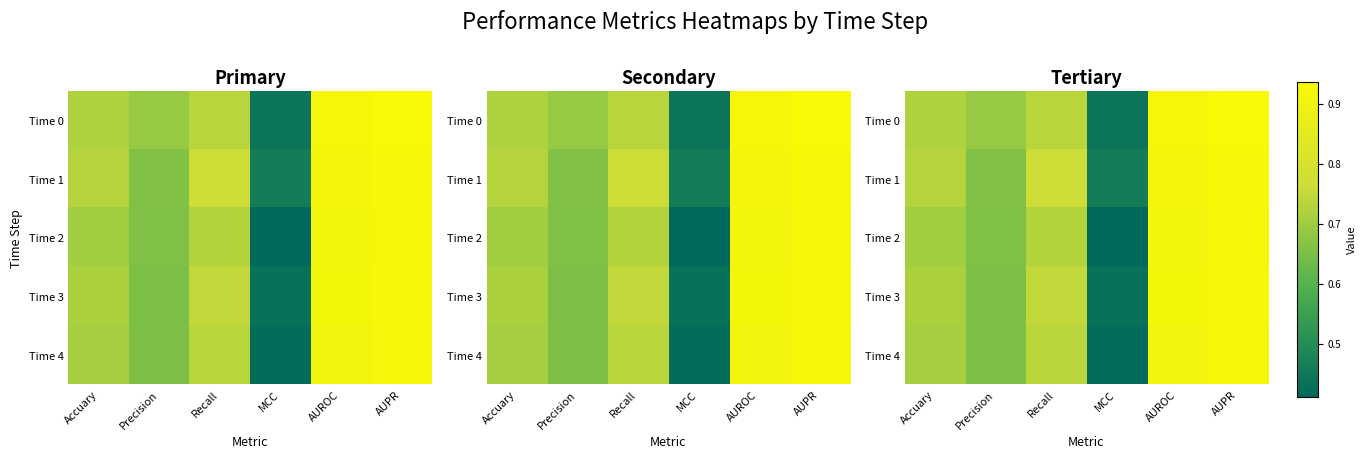

Which series has the largest range (max minus min)?

Time 2